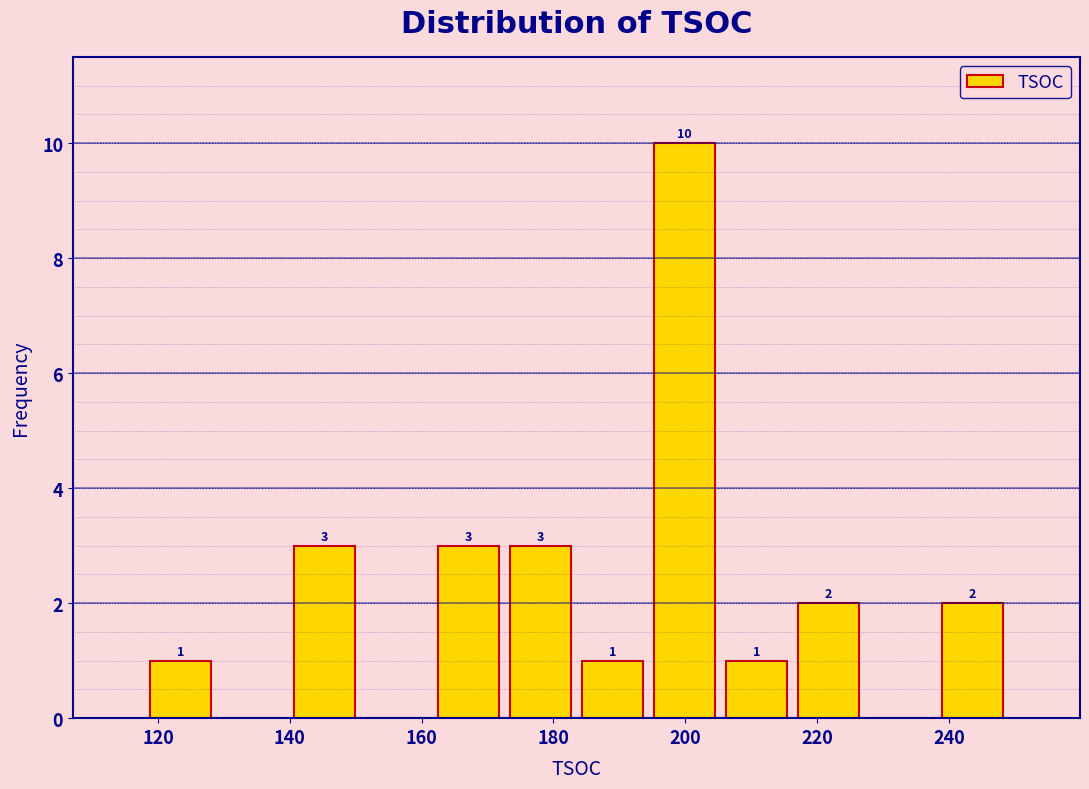

Which range on the x-axis has the tallest bar?

194 to 206